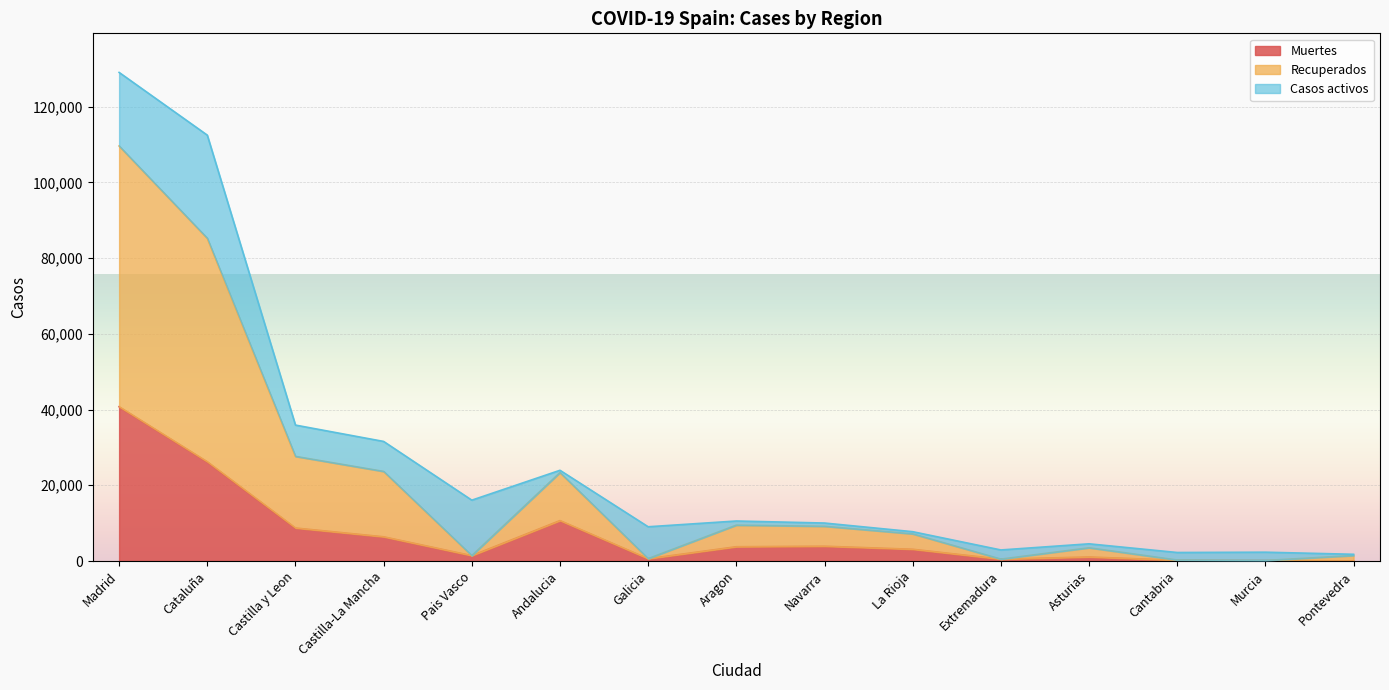

At which category is the sum across all series the highest?

Madrid